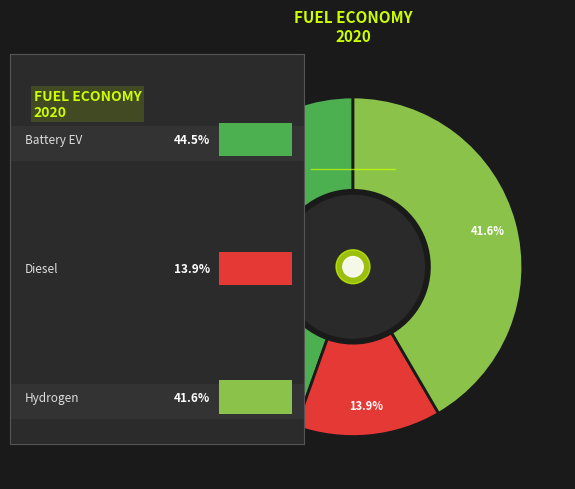

To the nearest percent, what is the average slice percentage?

33%